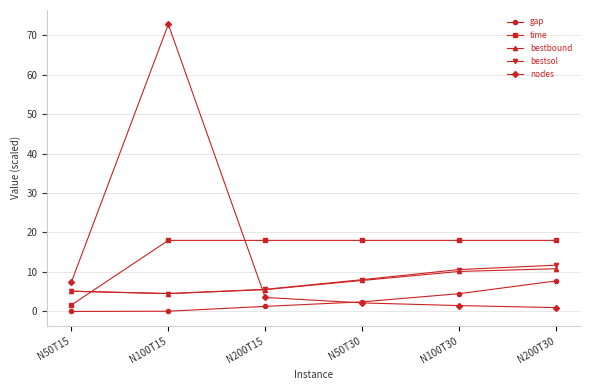

True or false: gap has more than 2 points higher than both neighbors.

False